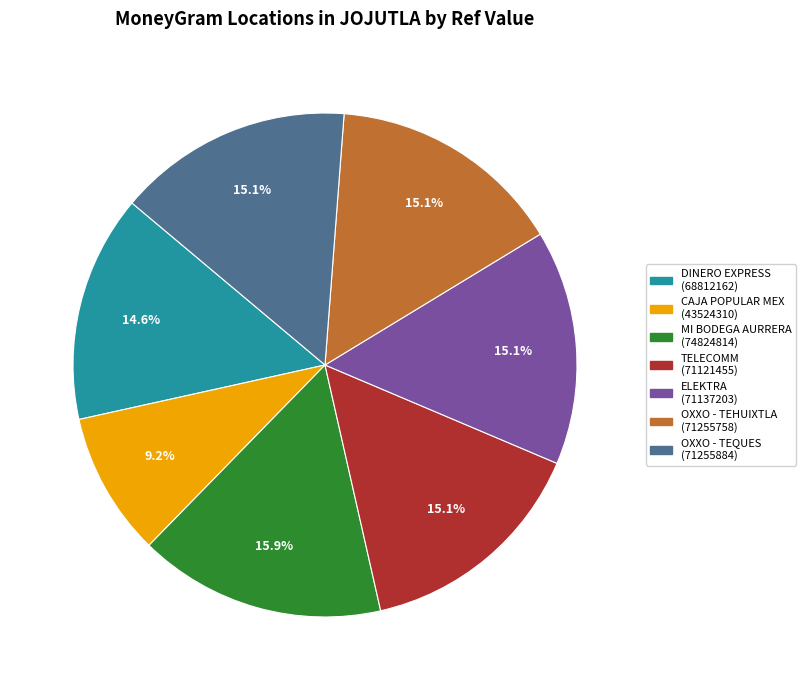

Is there a majority slice in this chart?

No